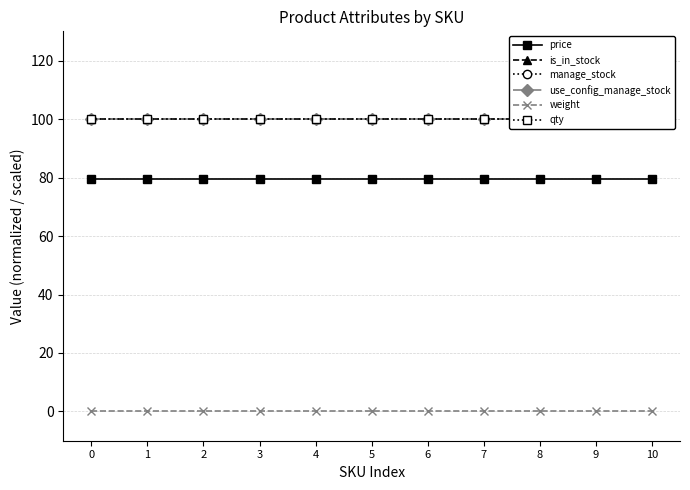

True or false: use_config_manage_stock and is_in_stock cross at least once.

False